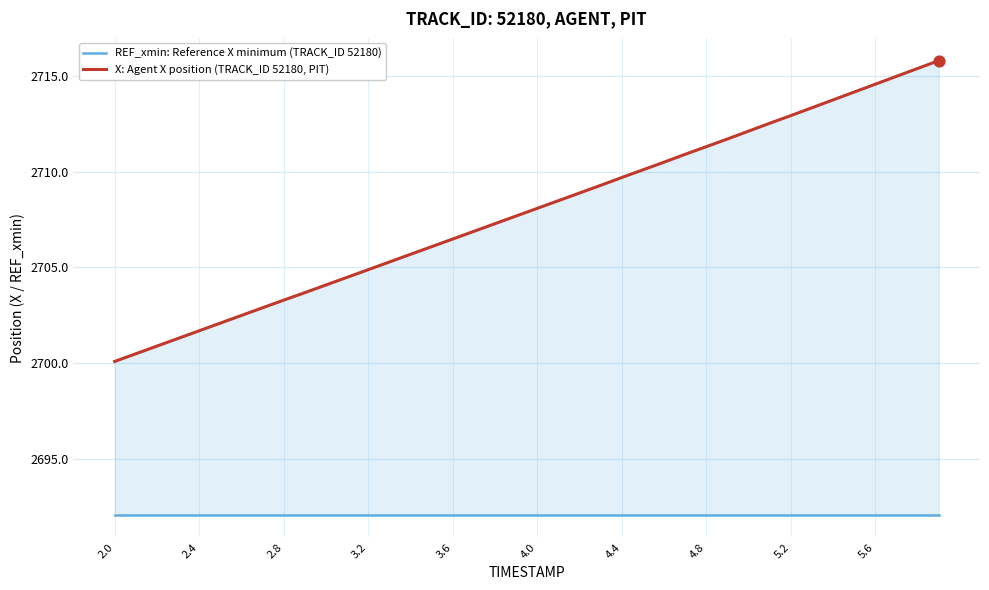

Which series has the largest total across all categories?

X: Agent X position (TRACK_ID 52180, PIT)